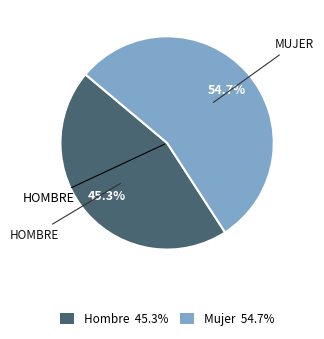

Is there a majority slice in this chart?

Yes